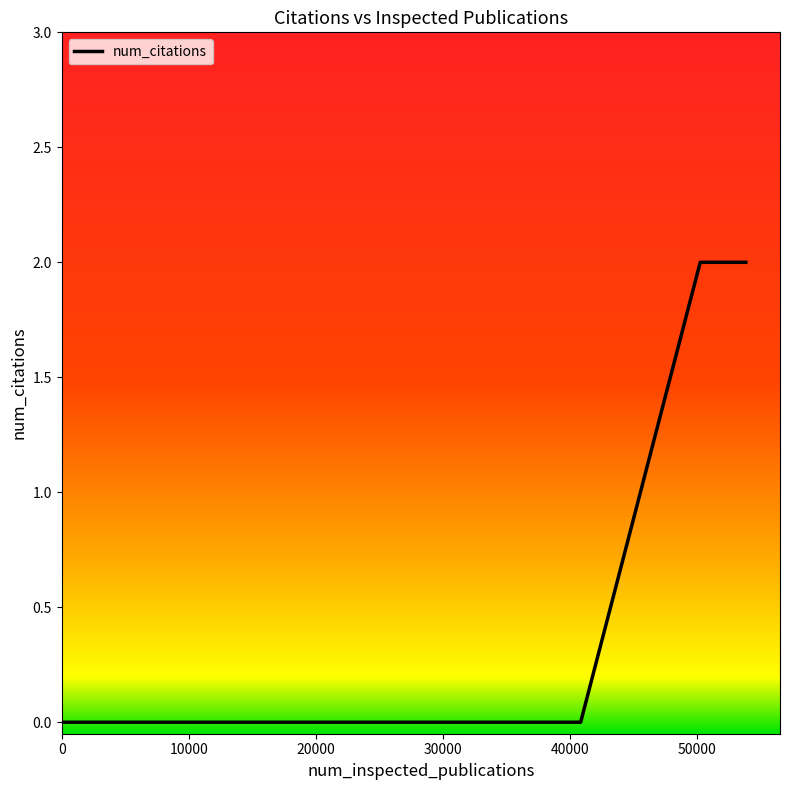

Does the chart display data point markers on the line(s)?

No